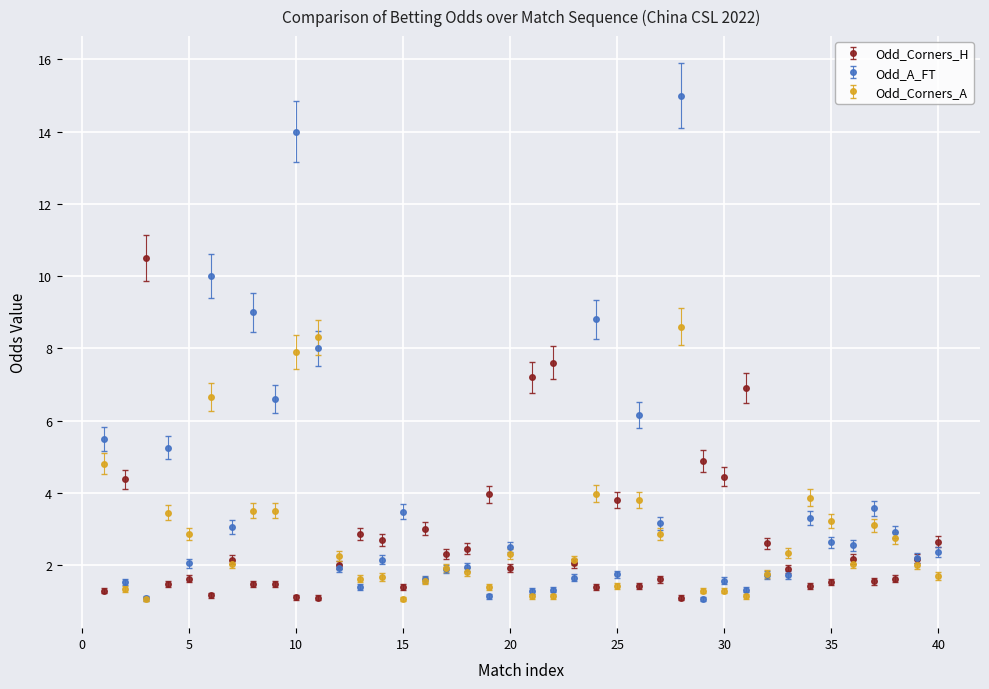

What is the maximum value shown in the chart?

15.0